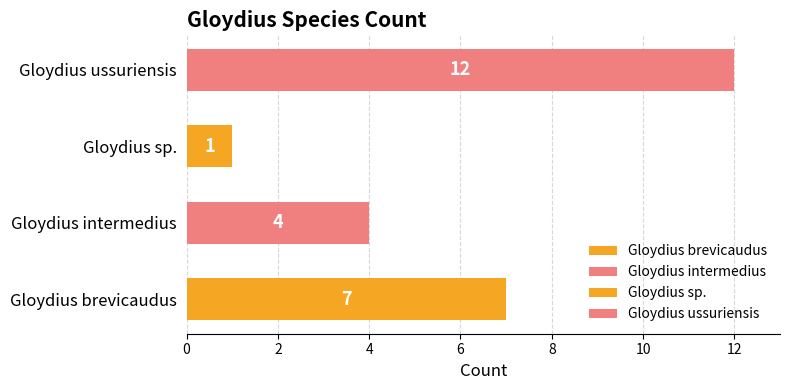

What is the label of the 1st bar from the left?

Gloydius brevicaudus